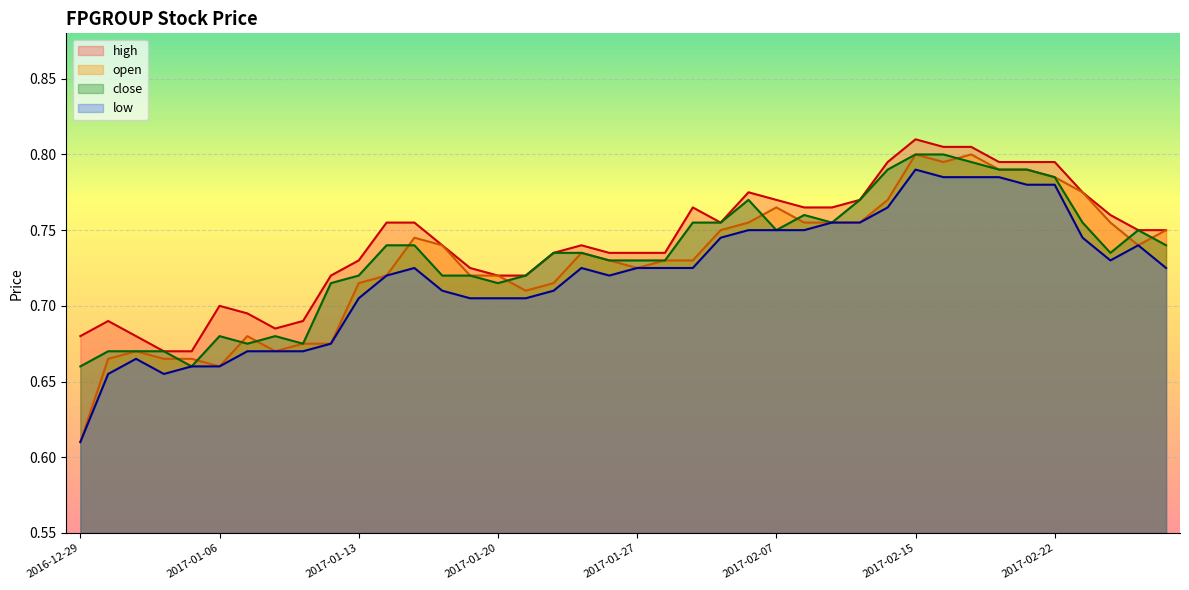

How many lines are shown in the chart?

4